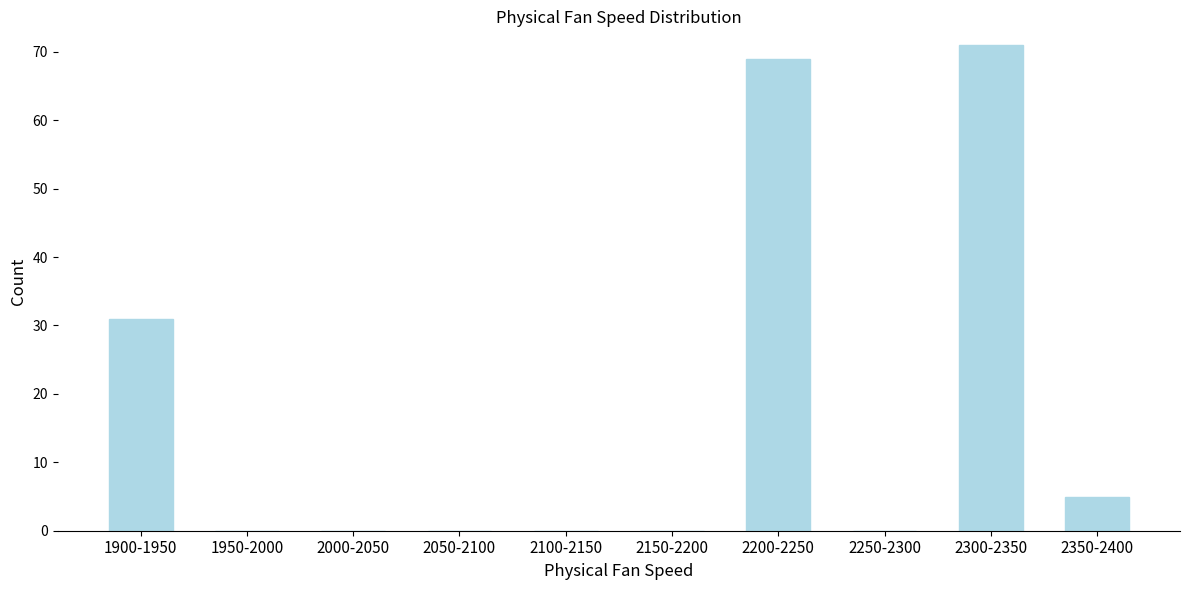

Reading left to right, transcribe all the data shown in this chart.

1900-1950=31	1950-2000=0	2000-2050=0	2050-2100=0	2100-2150=0	2150-2200=0	2200-2250=69	2250-2300=0	2300-2350=71	2350-2400=5